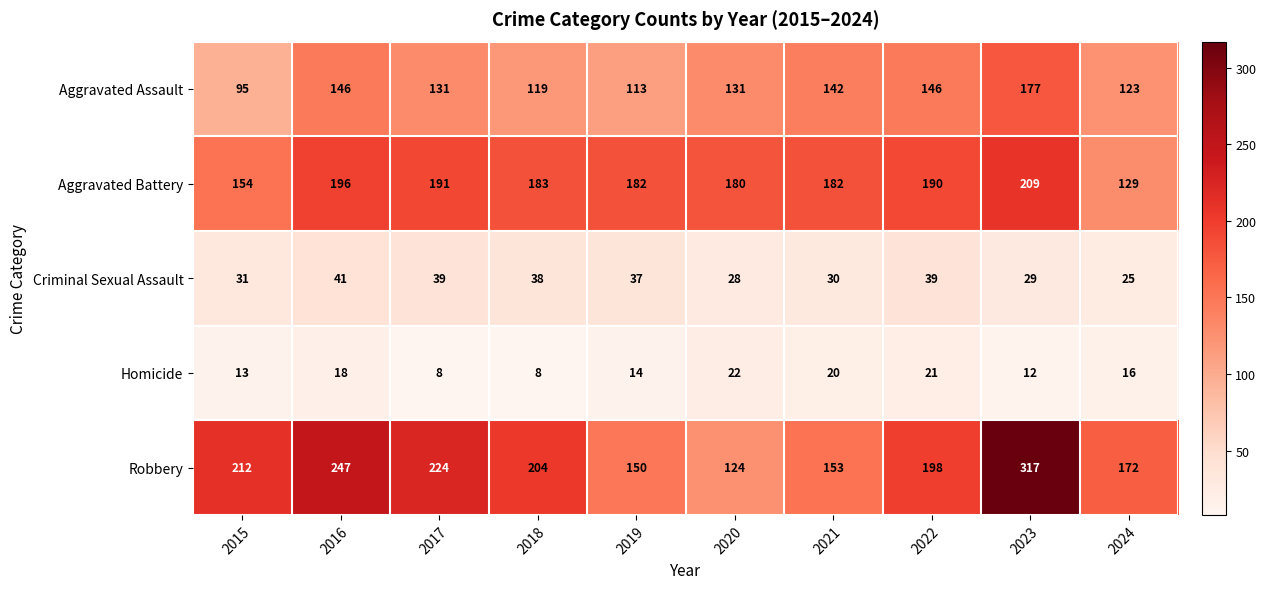

Which series has the widest spread of values?

Robbery